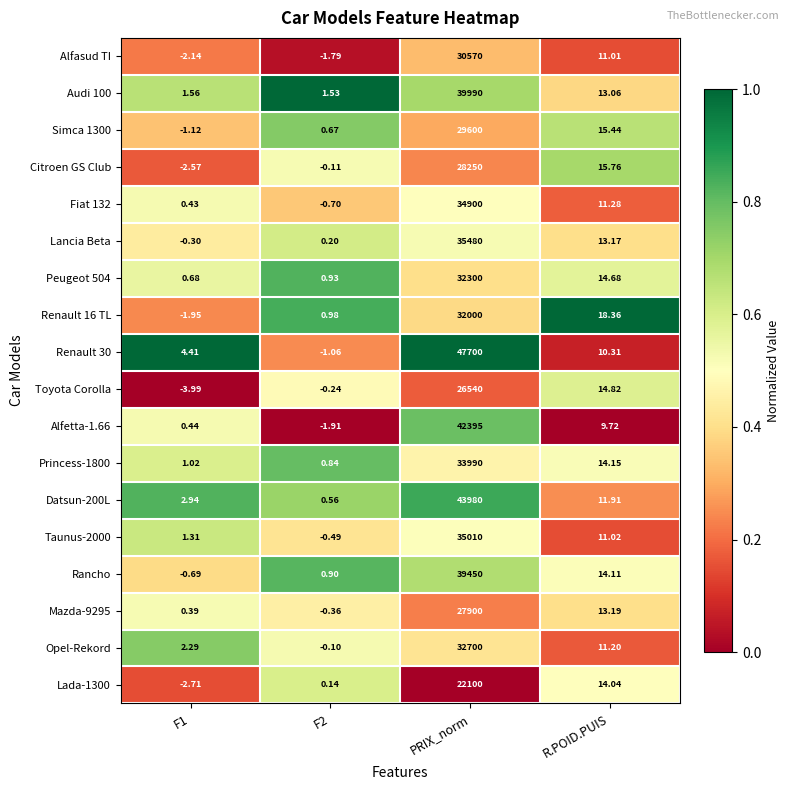

At which label does Opel-Rekord reach its peak?

PRIX_norm